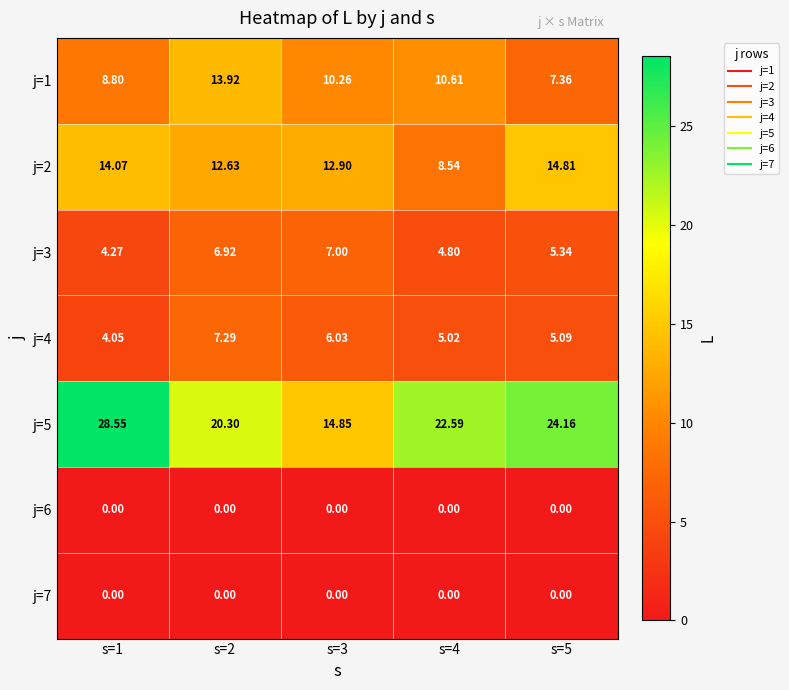

What is the greatest value displayed?

28.6